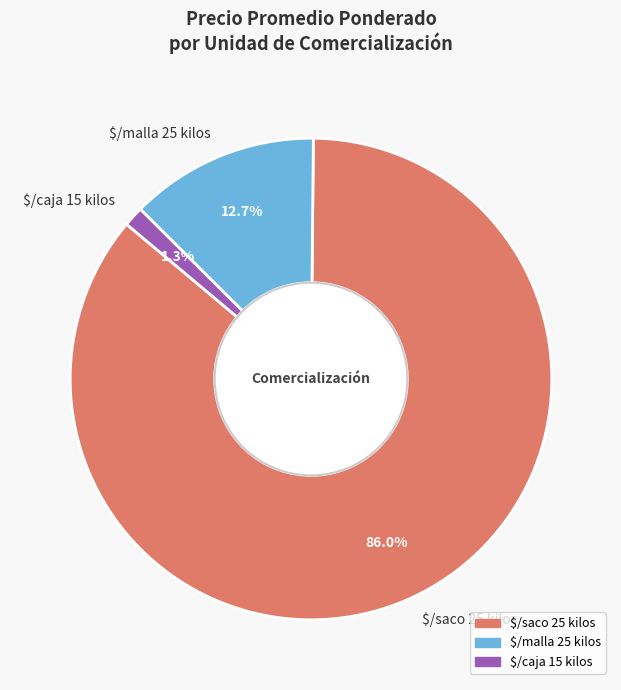

Which slice represents more than half of the pie?

$/saco 25 kilos